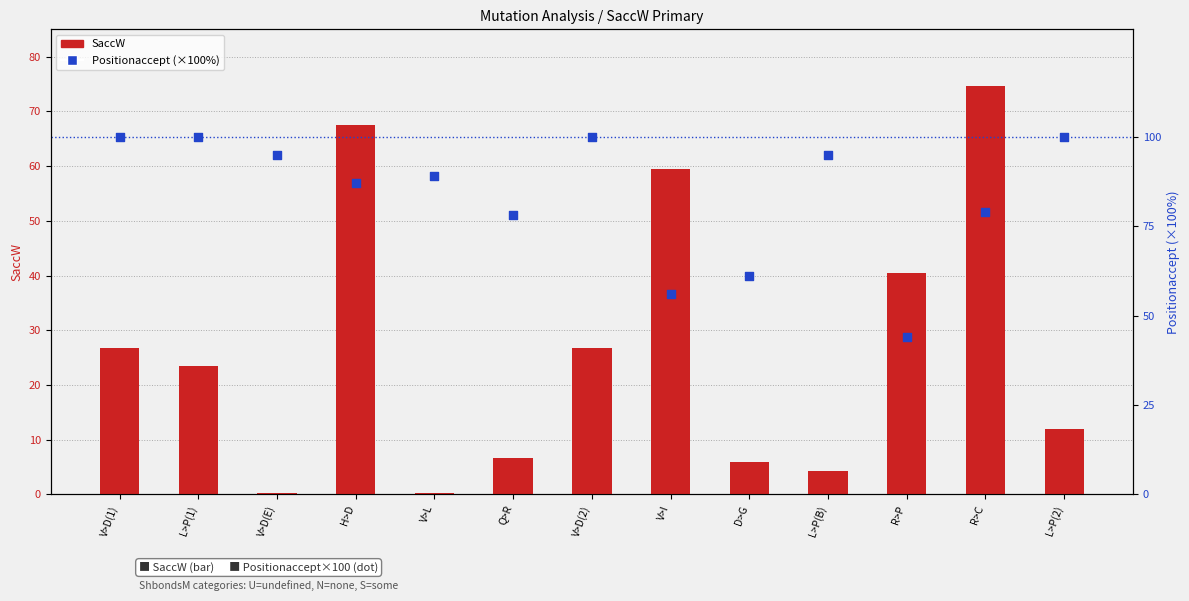

Which series contains the highest Y value?

Positionaccept (×100)